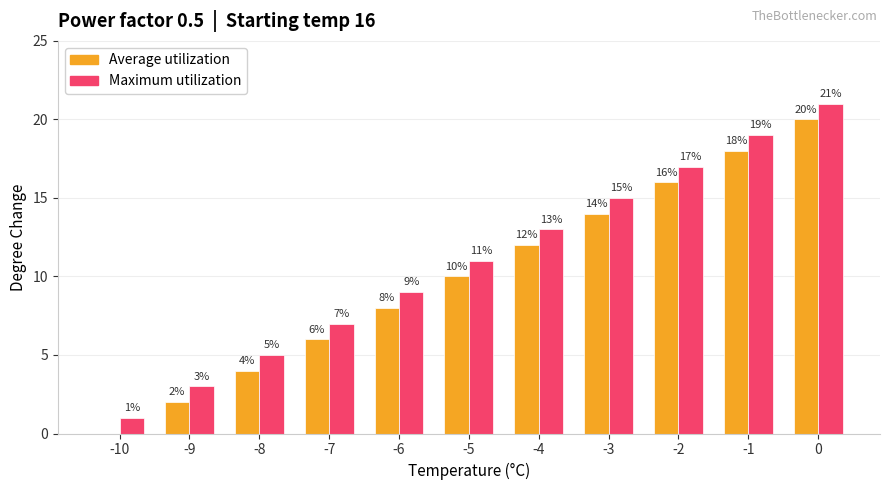

Reading right to left, extract all data points from this chart.

Average utilization: 0=20	-1=18	-2=16	-3=14	-4=12	-5=10	-6=8	-7=6	-8=4	-9=2	-10=0
Maximum utilization: 0=21	-1=19	-2=17	-3=15	-4=13	-5=11	-6=9	-7=7	-8=5	-9=3	-10=1